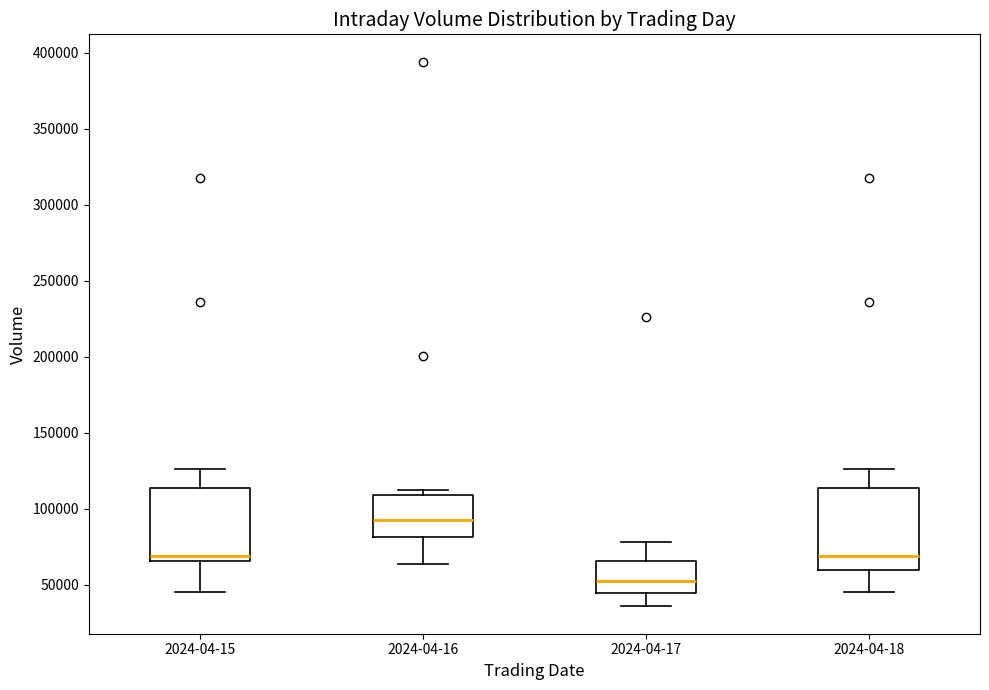

Which box is the tallest, from its lower edge to its upper edge?

2024-04-18